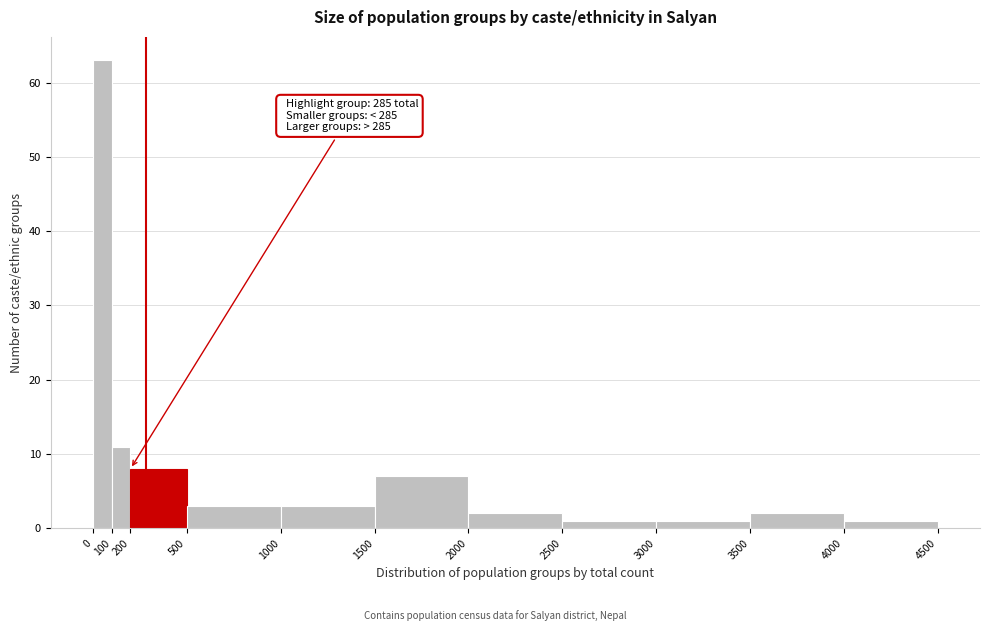

Which range on the x-axis has the tallest bar?

0 to 100